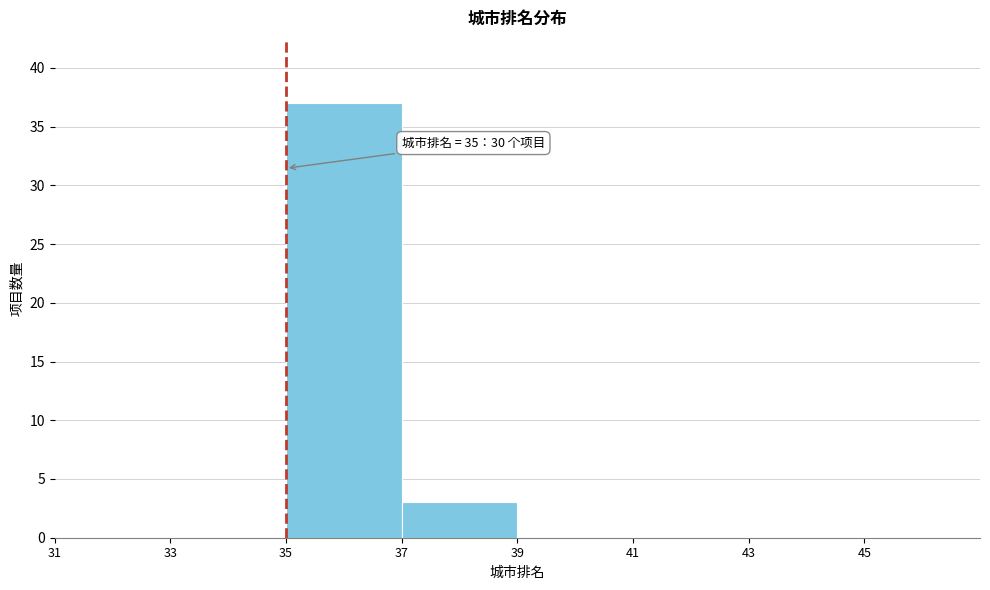

Which range on the x-axis has the tallest bar?

35 to 37